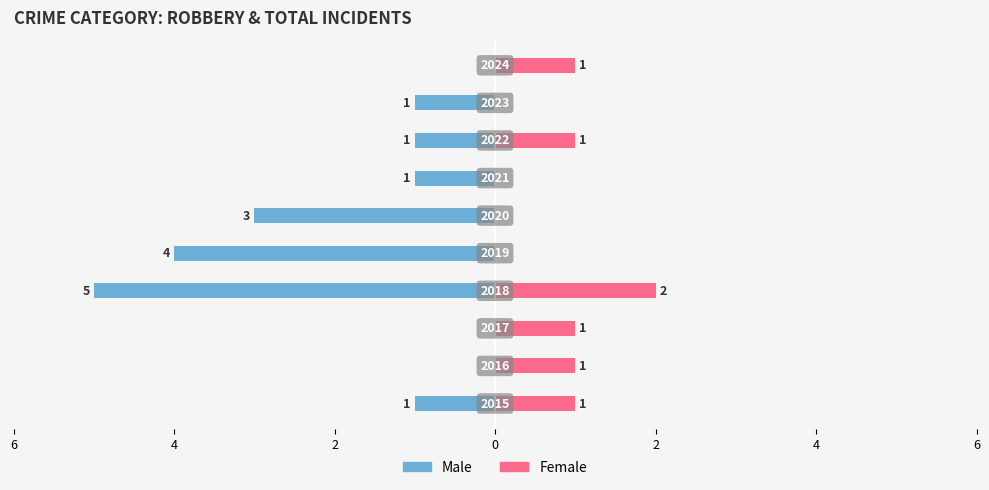

What is the difference between the highest and lowest values at 2?

1